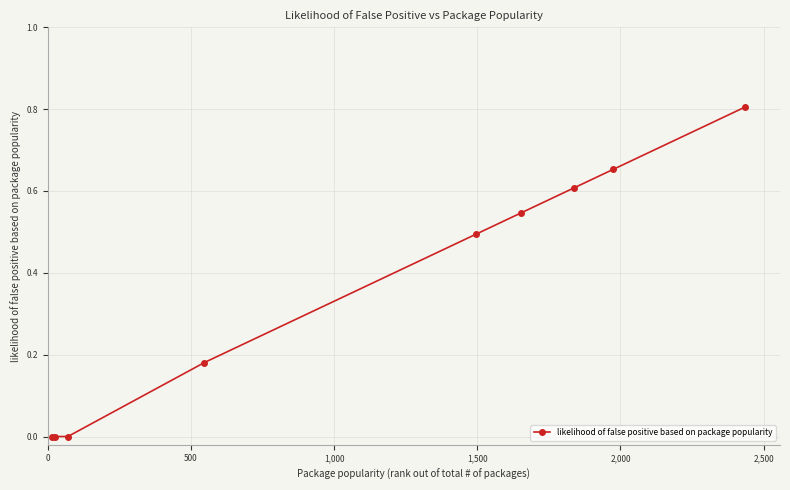

What is the maximum value shown in the chart?

0.8